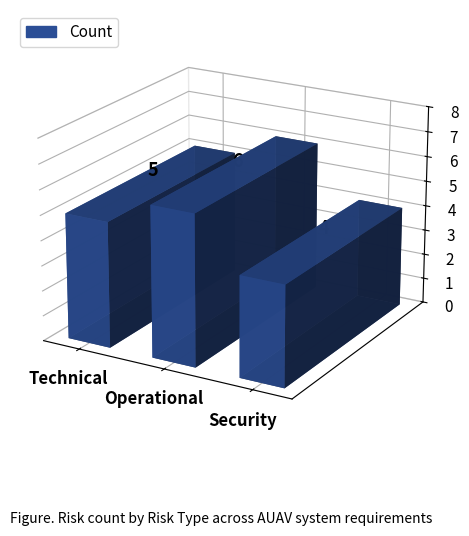

At which label is the value closest to 5?

Technical